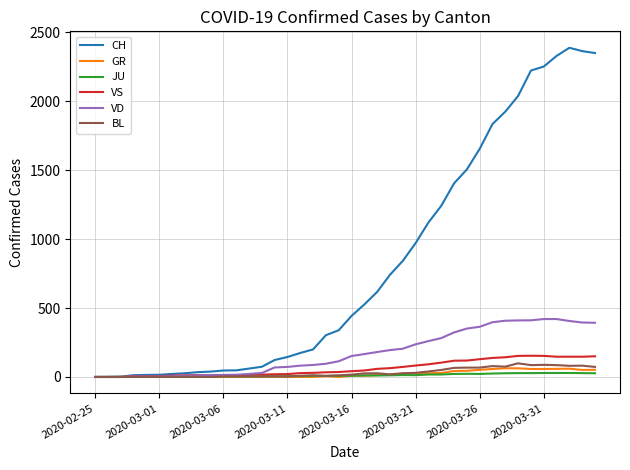

True or false: JU has more than 0 points higher than both neighbors.

True